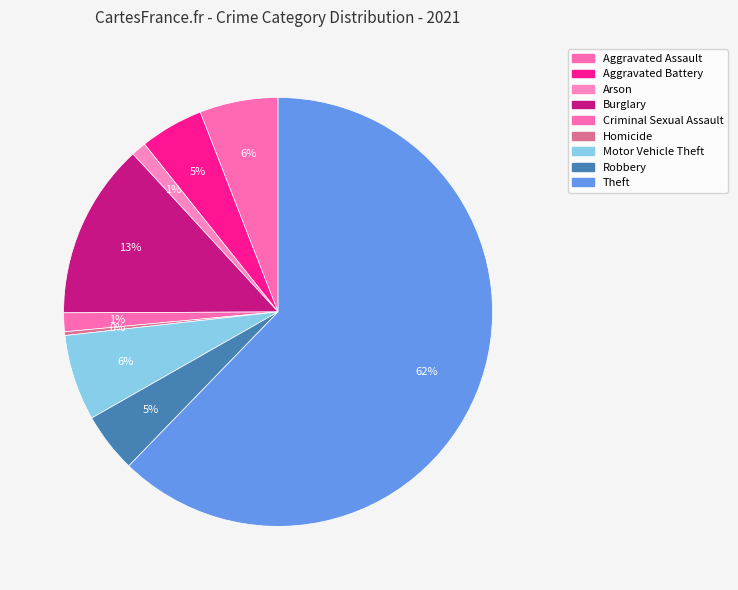

How many slices are in this pie chart?

9